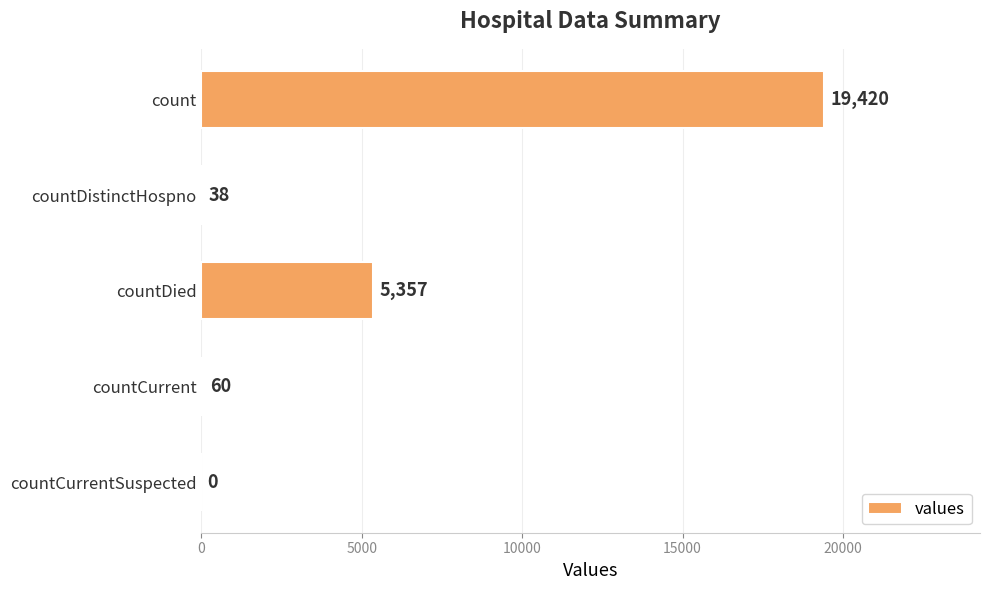

What is the sum of all values?

24875